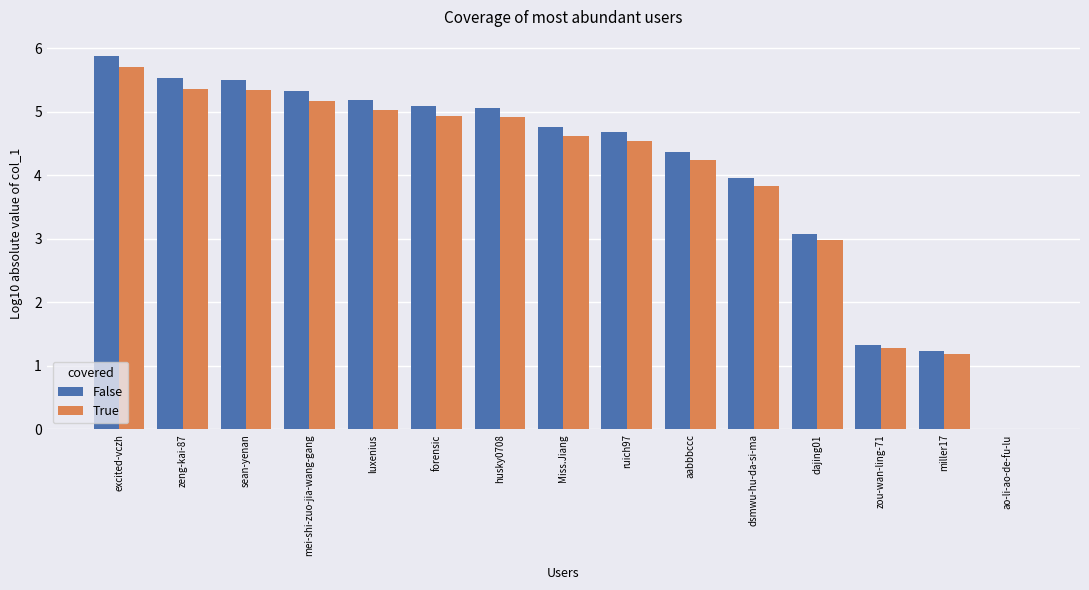

At which label does True reach its peak?

excited-vczh